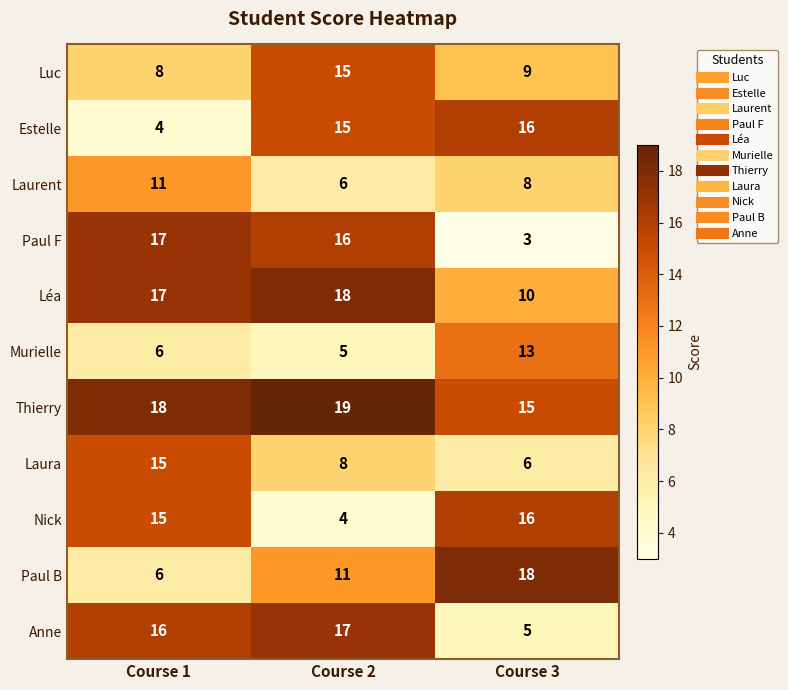

List the labels in order of Paul B value, smallest first.

Course 1, Course 2, Course 3